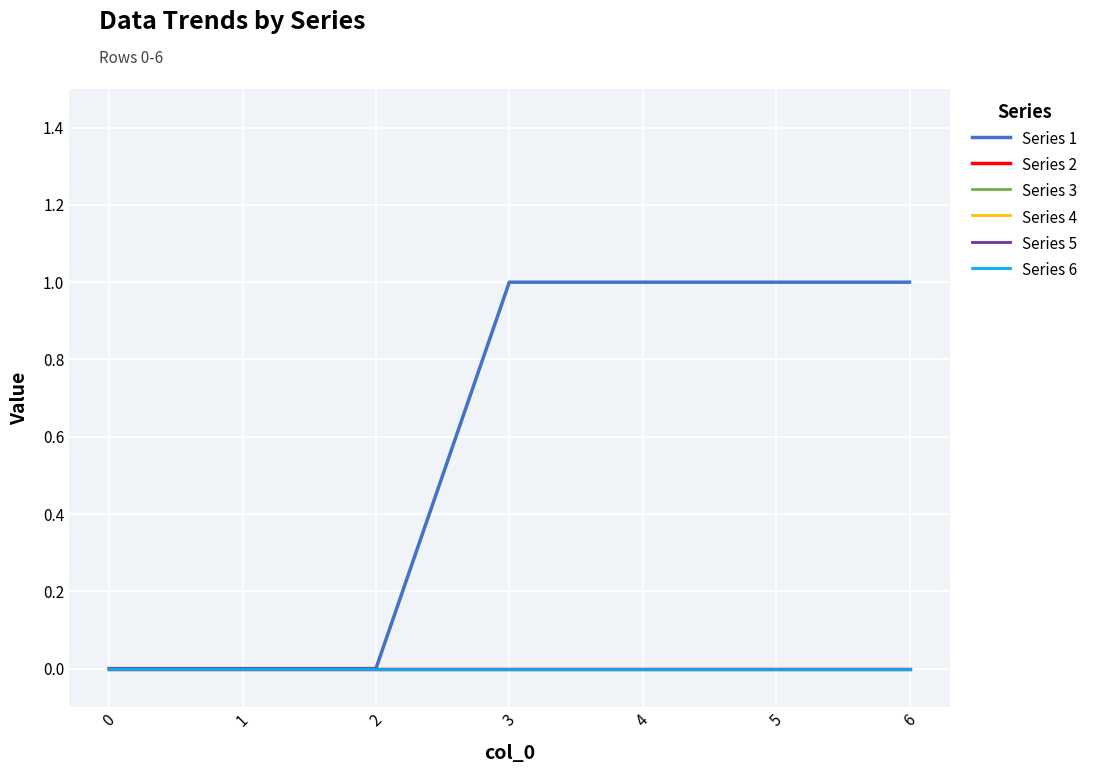

How many lines are shown in the chart?

6